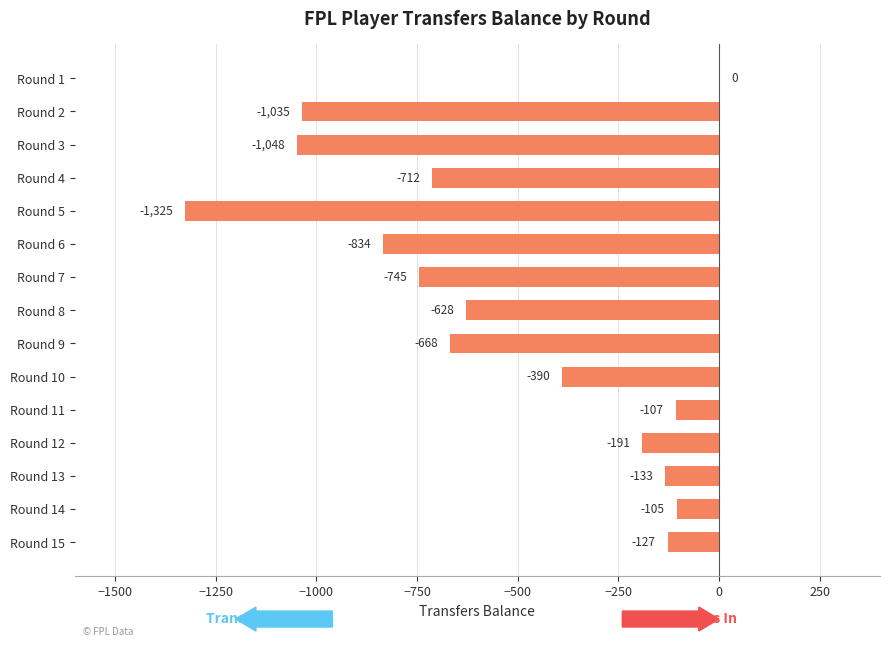

What is the sum of all values?

-8048